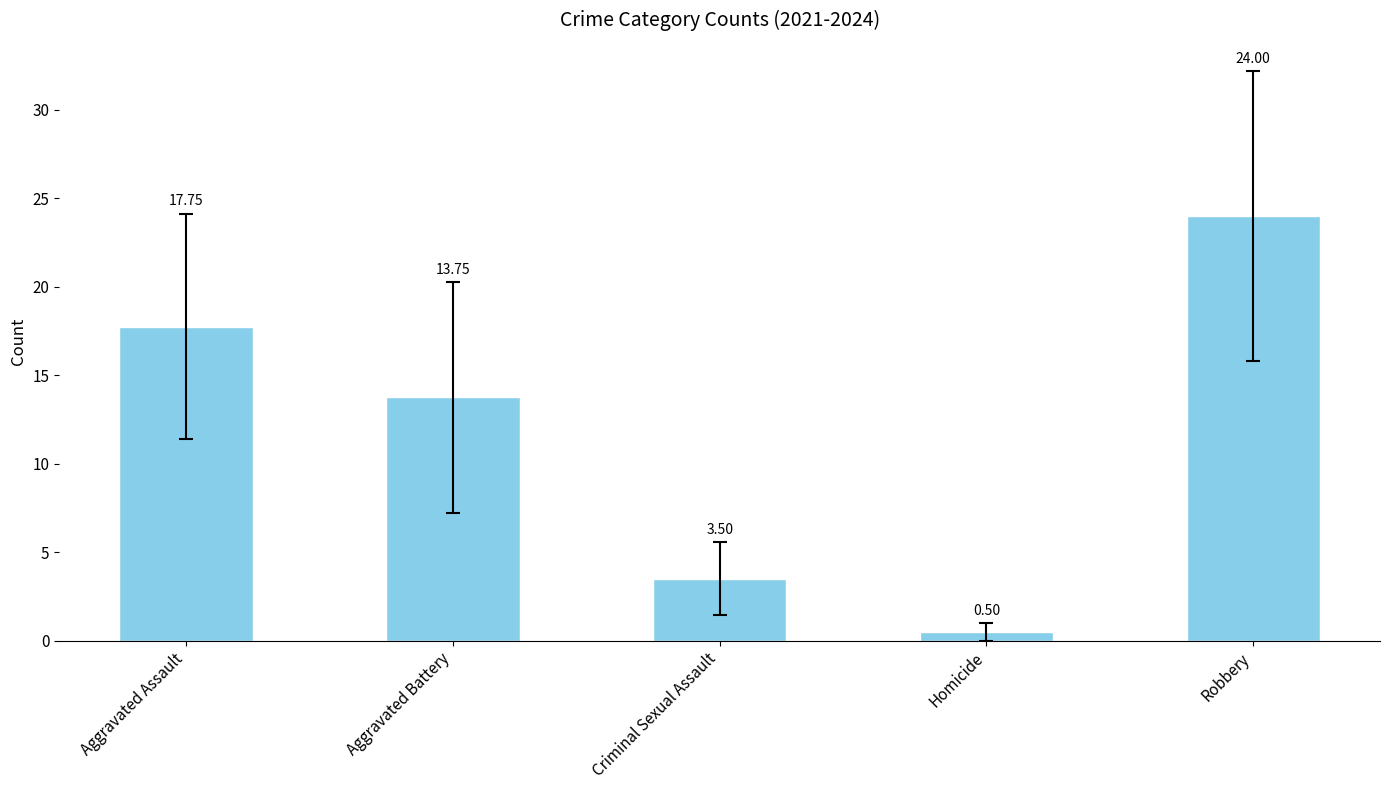

Does the chart contain stacked bars?

No